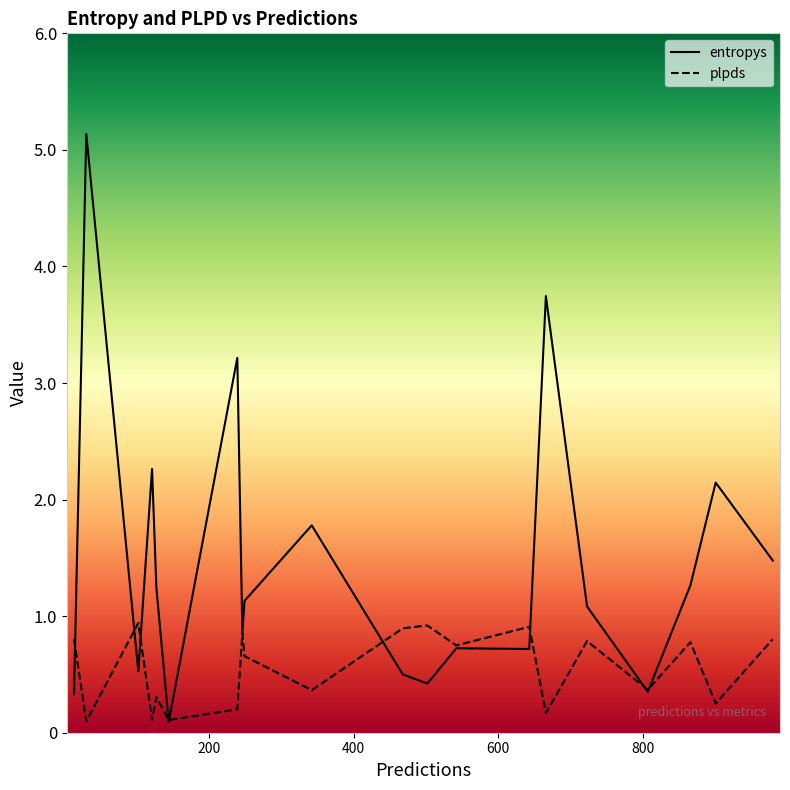

What are all the series names shown in the legend?

entropys, plpds